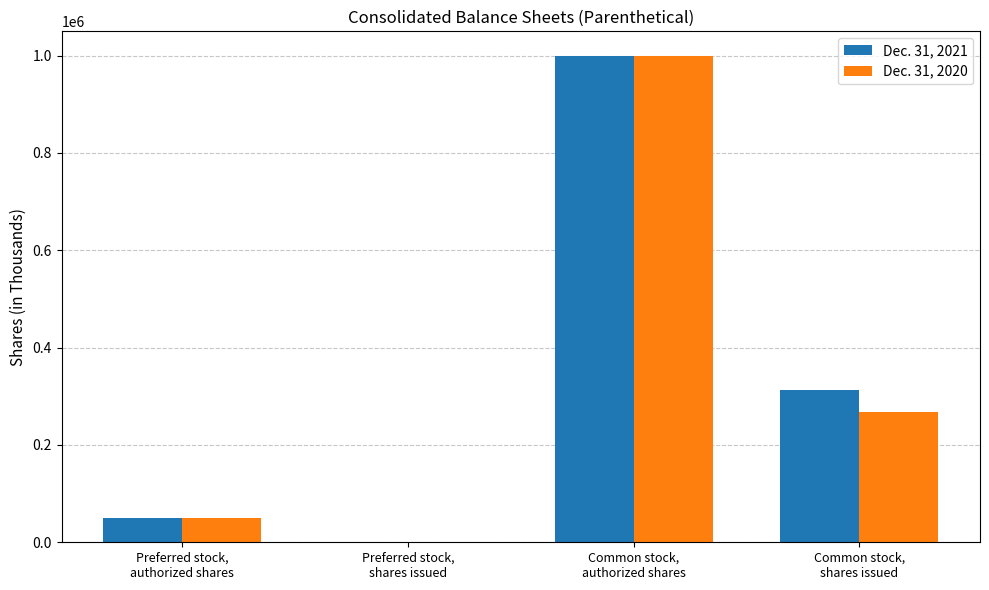

The Dec. 31, 2020 series shows 1313560 at Common stock,
authorized shares. True or false?

False